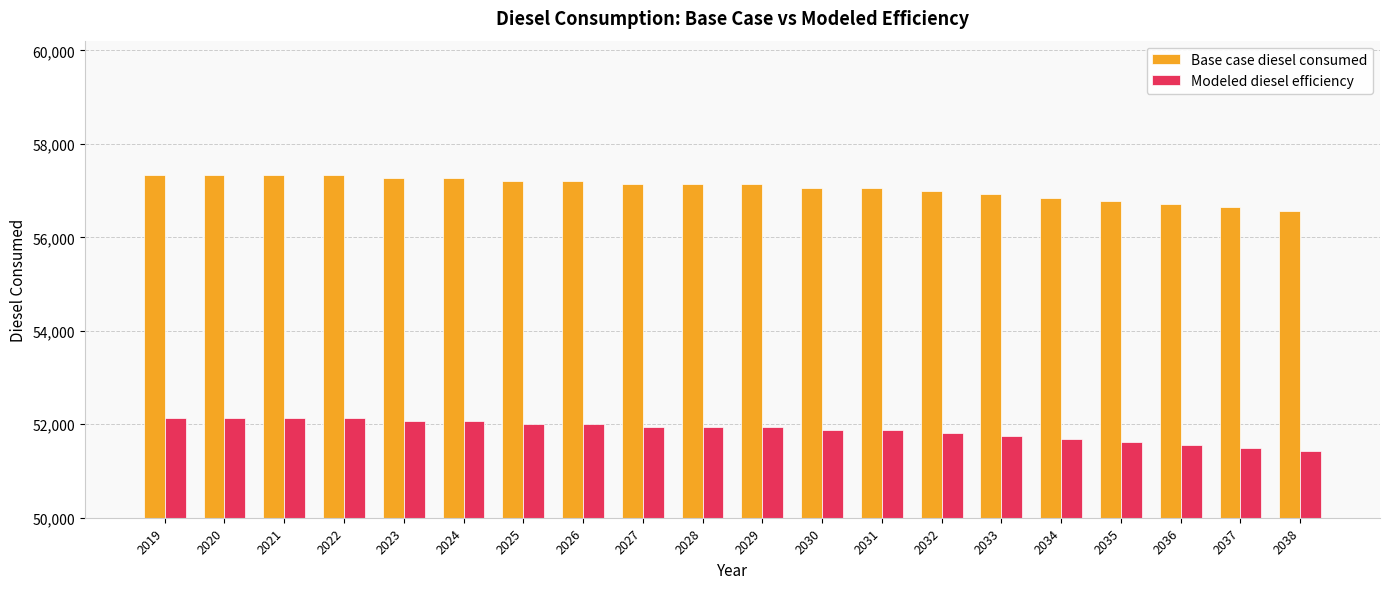

What is the total value across all series at 2029?

109069.6